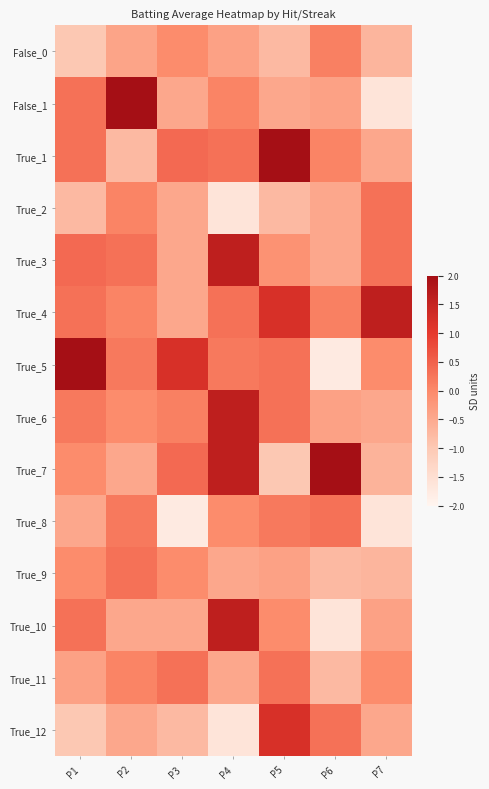

Which has a higher value, P7 or P4?

P4